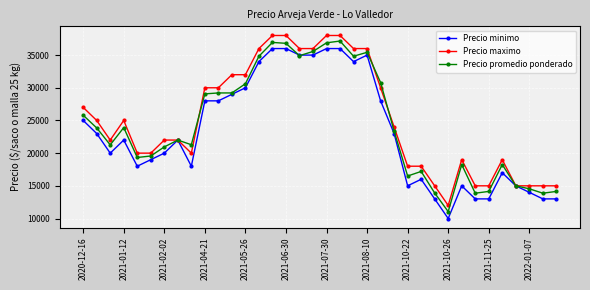

True or false: Precio promedio ponderado has more than 2 interior local peaks.

True